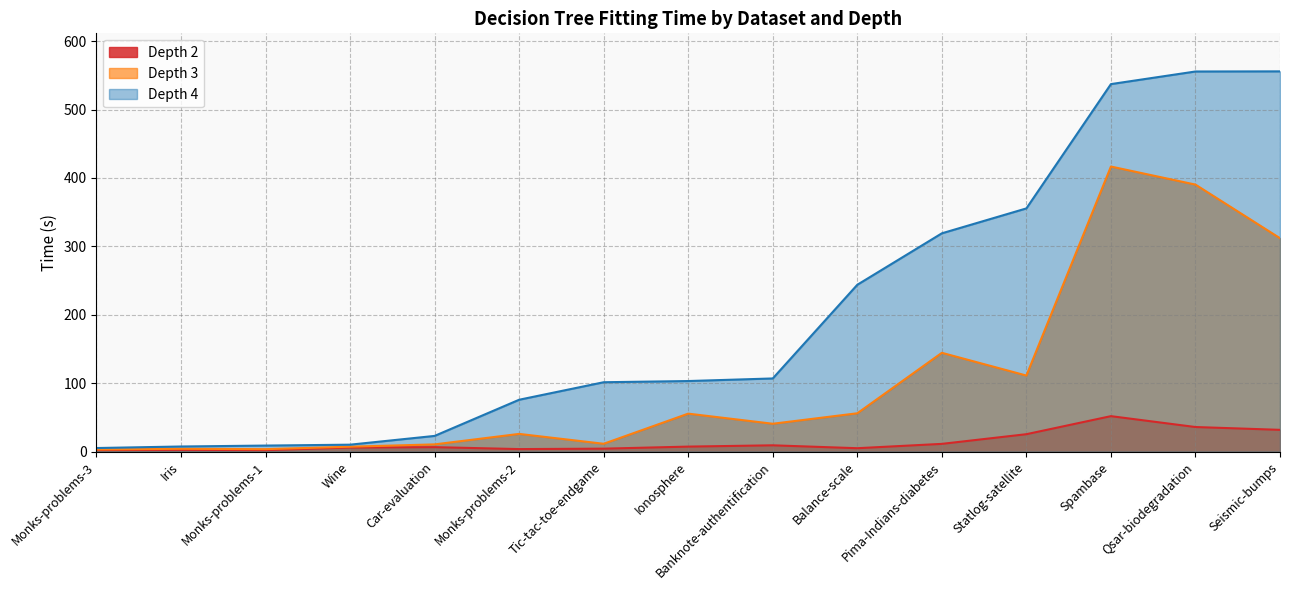

At which label is Depth 4 closest to 280?

Balance-scale